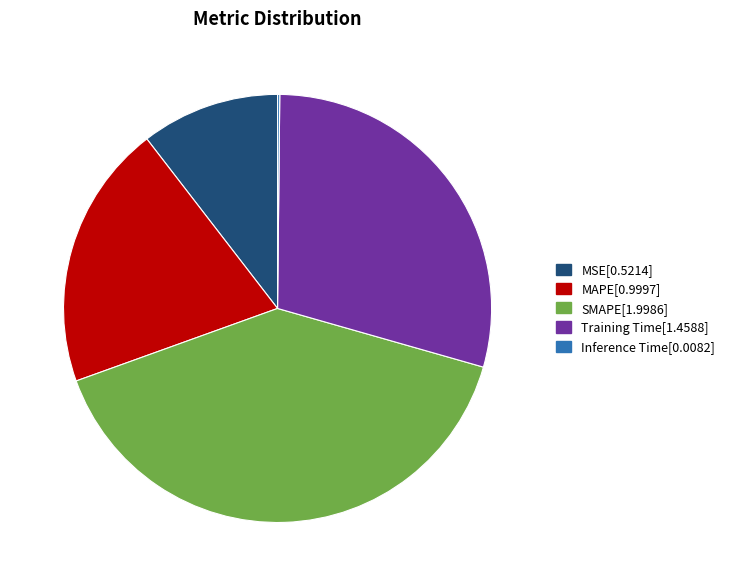

Is the sum of MAPE and Training Time greater than half?

No